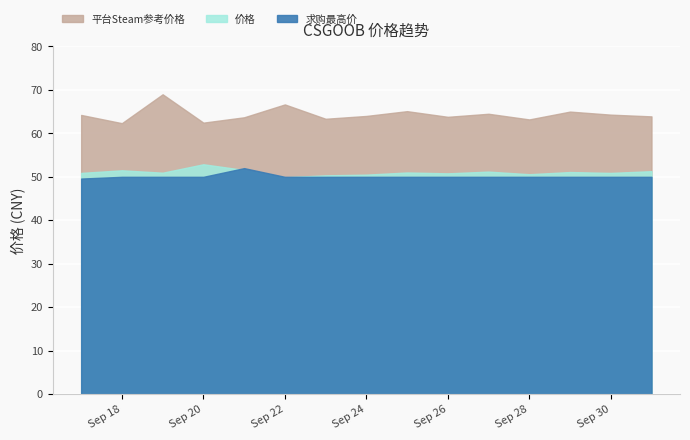

Is it true that 平台Steam参考价格 equals 64.5 at 2023-09-27?

True